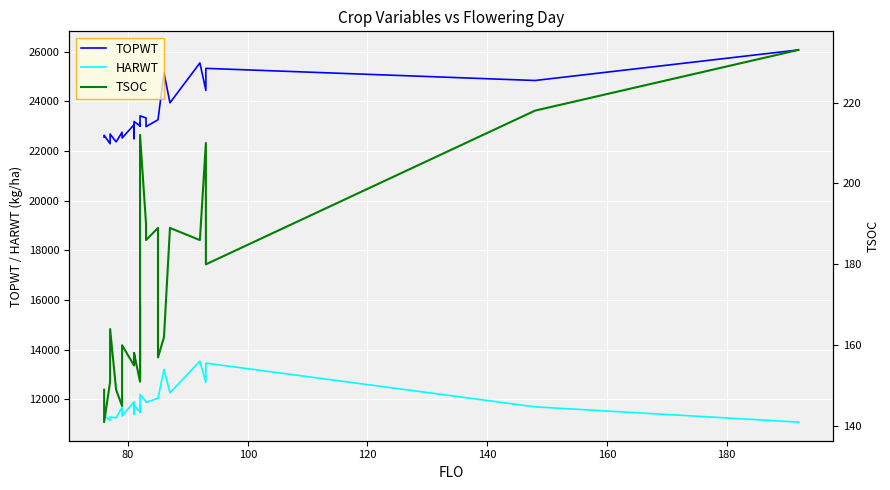

Which series has the largest range (max minus min)?

TOPWT